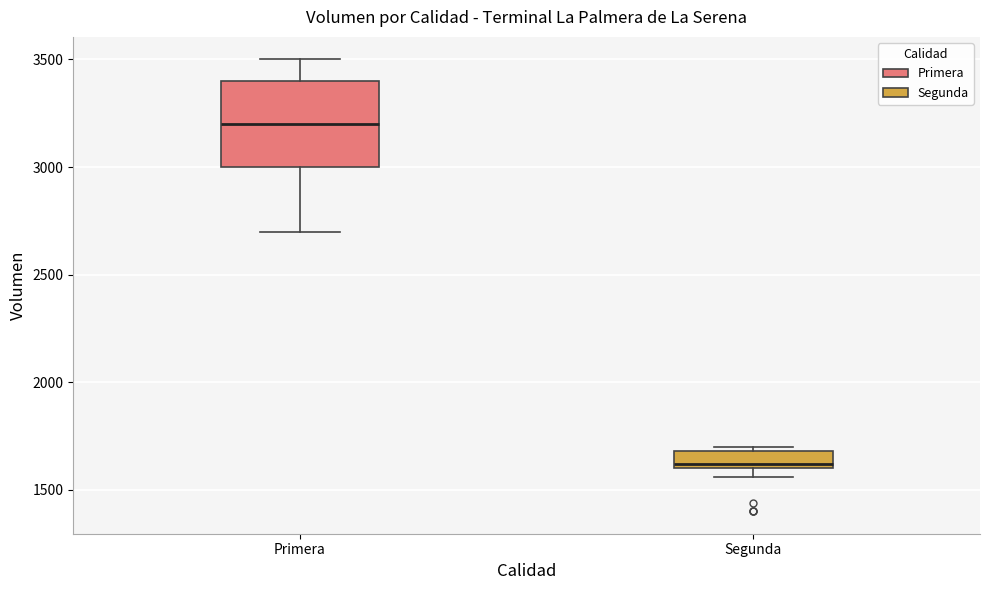

Which box's median line is the highest?

Primera